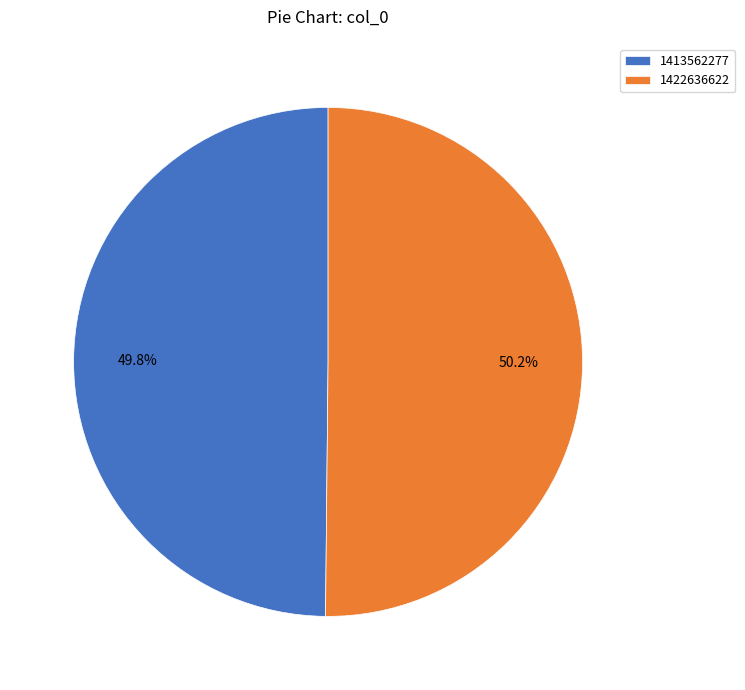

Is the sum of 1413562277 and 1422636622 greater than half?

Yes